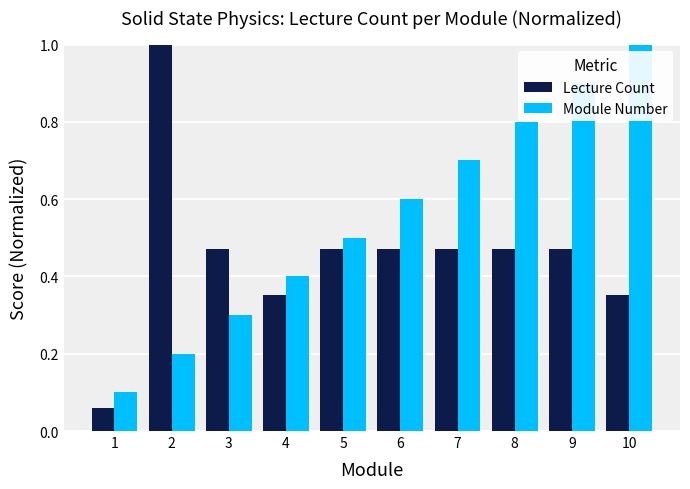

At which label is Module Number closest to 0?

1